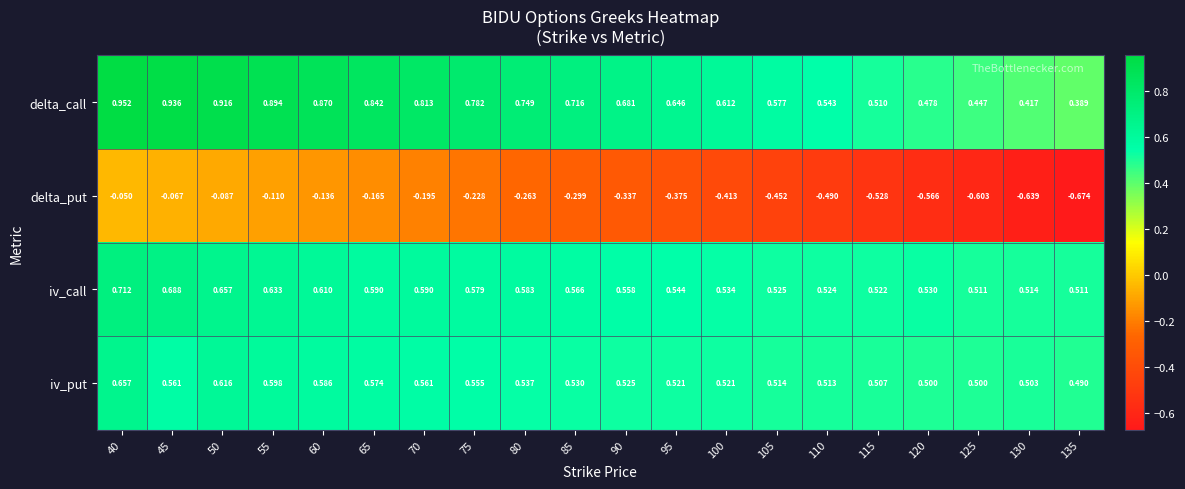

Which series has the largest range (max minus min)?

delta_put